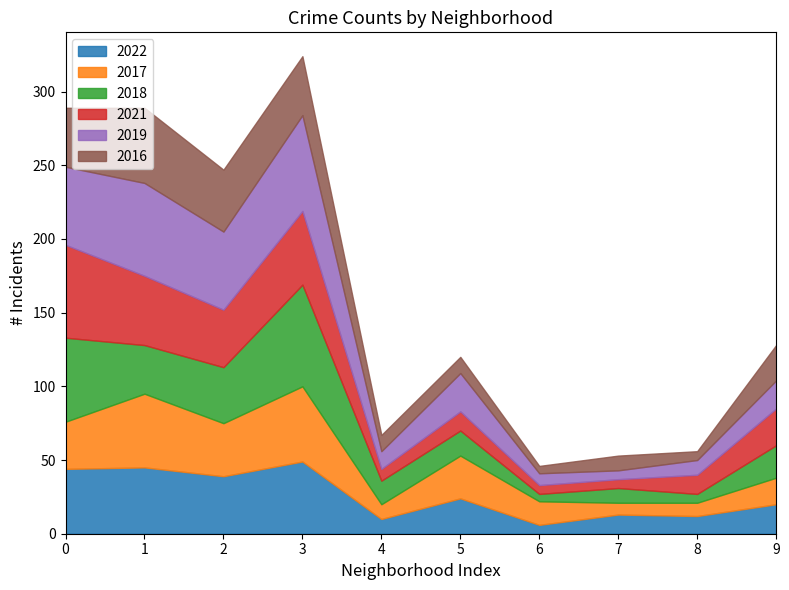

What is the sum of all 2018 values?

273